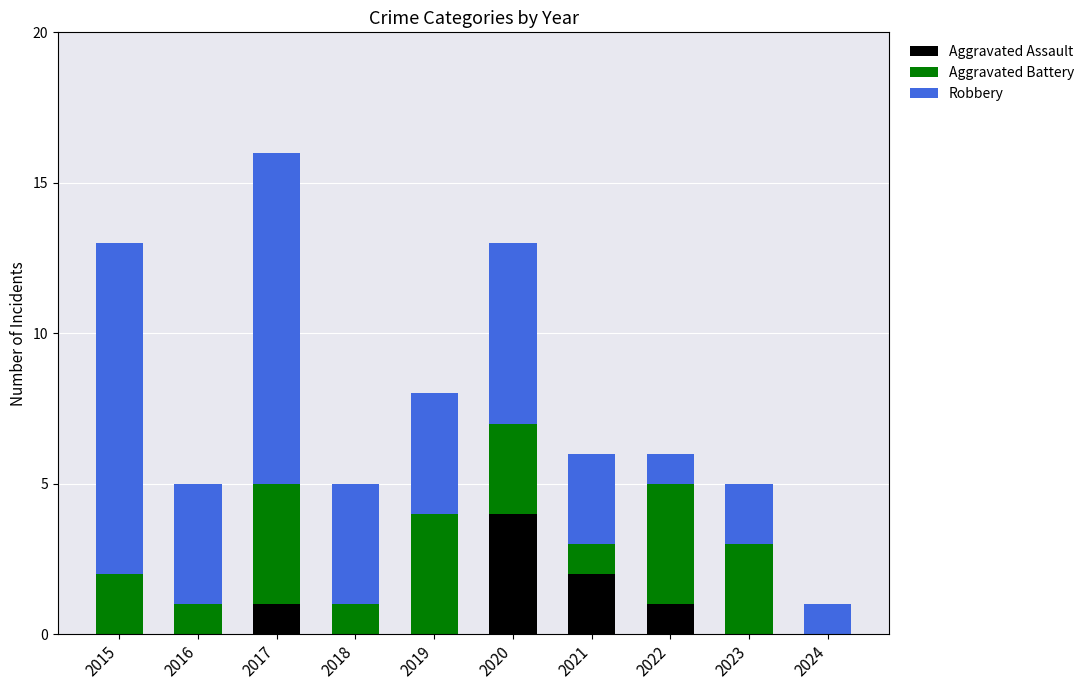

Reading left to right, list the values for the Aggravated Assault series.

2015=0	2016=0	2017=1	2018=0	2019=0	2020=4	2021=2	2022=1	2023=0	2024=0